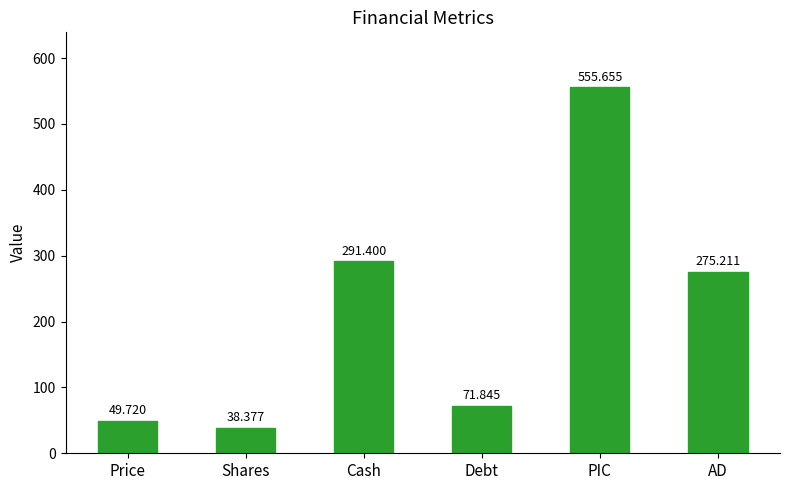

Reading right to left, what are all the values shown in this chart?

275.2	555.7	71.8	291.4	38.4	49.7